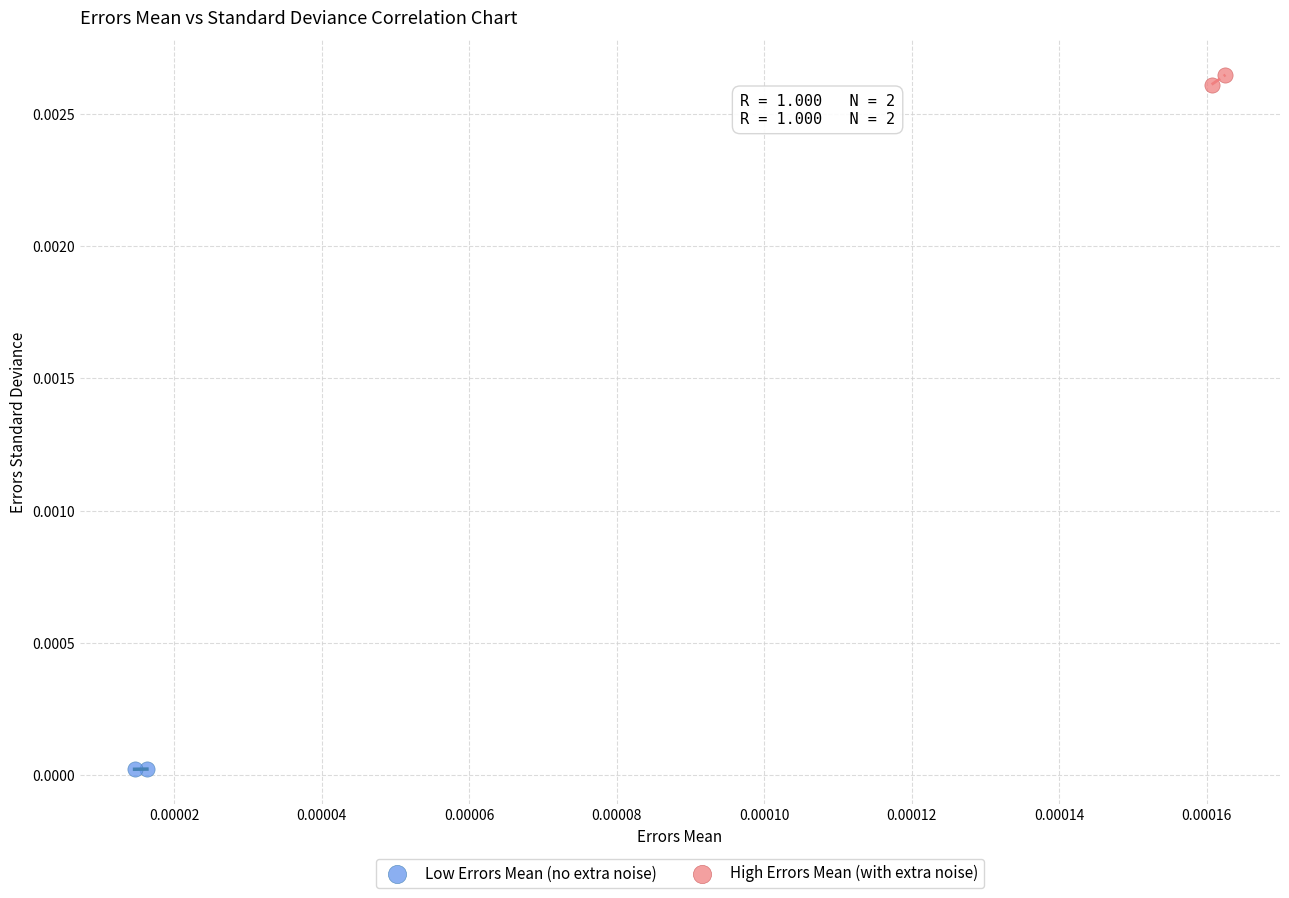

What are all the series names shown in the legend?

Low Errors Mean (no extra noise), High Errors Mean (with extra noise)